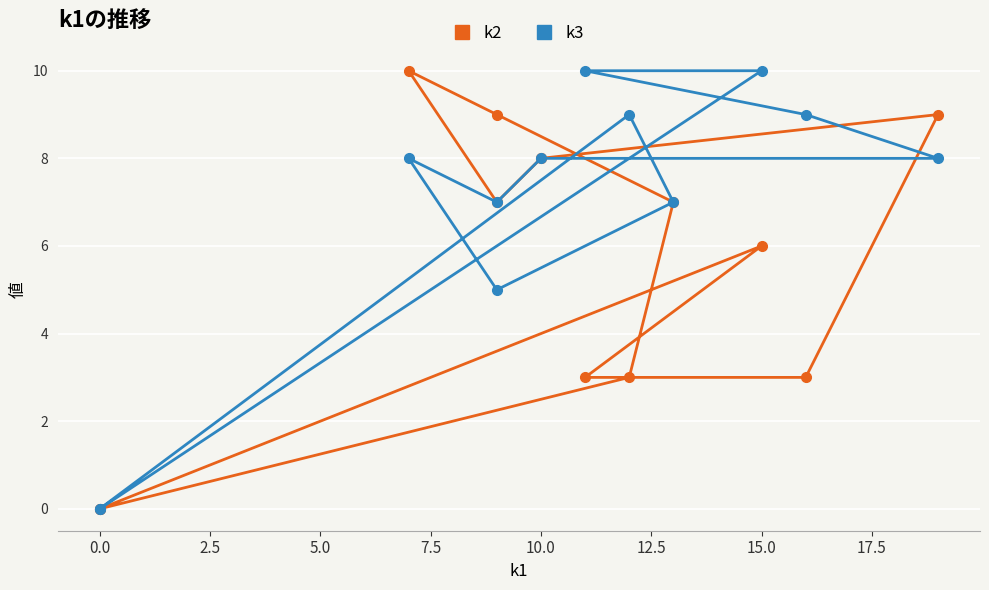

Rank the series by their maximum value, from lowest to highest.

k2, k3